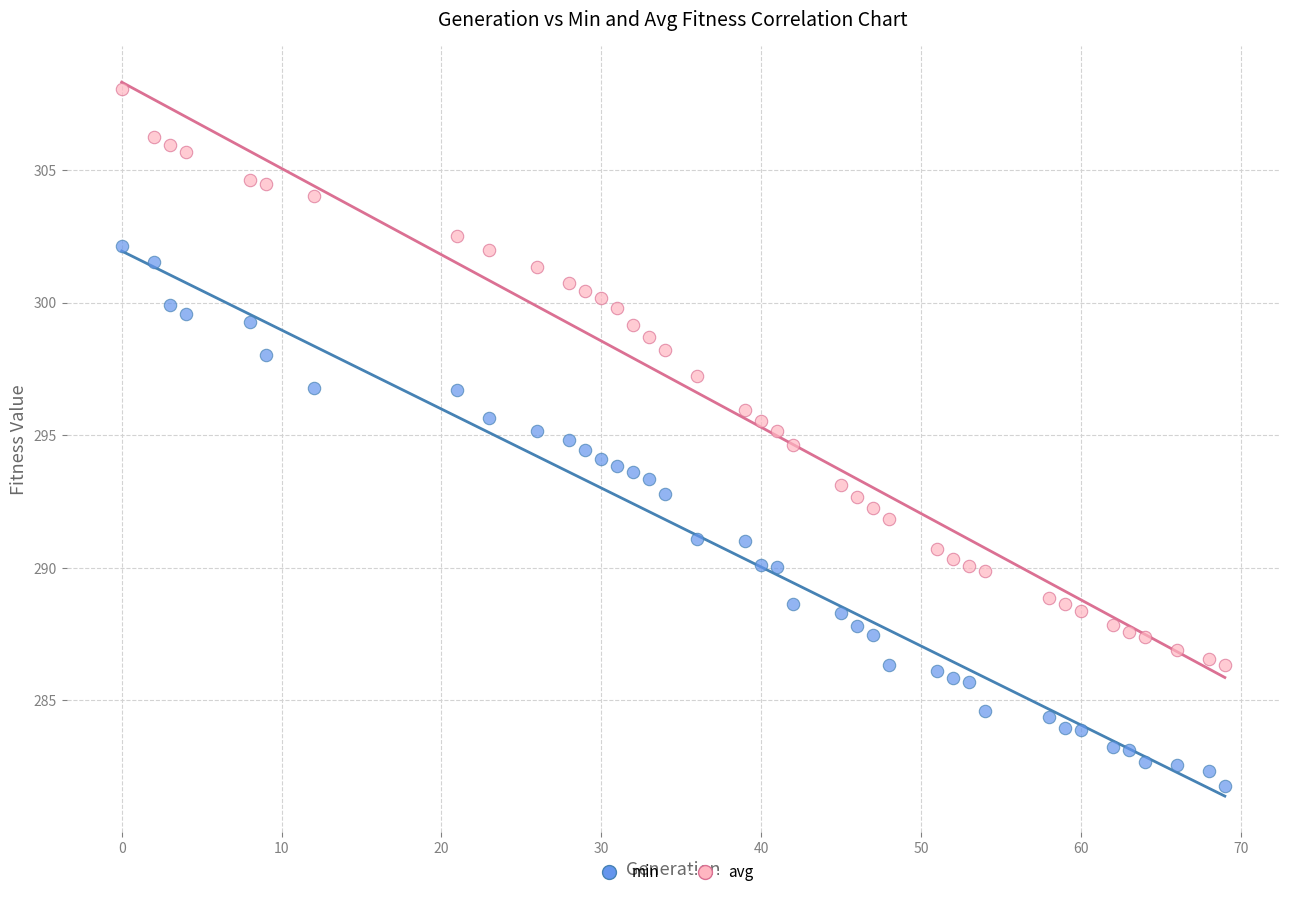

Across all data points, what is the range of Y values (max minus min)?

26.3